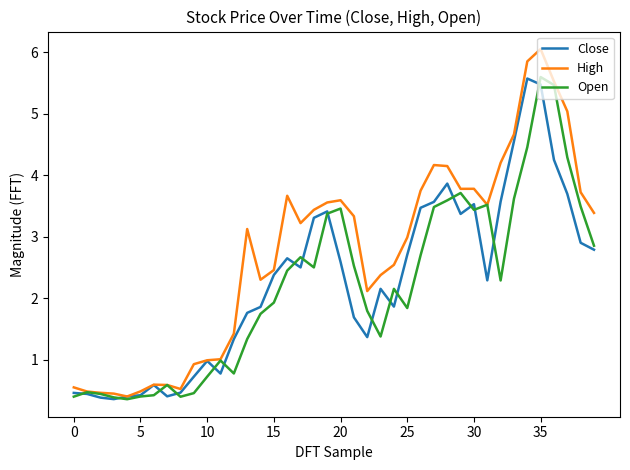

Which series has the largest range (max minus min)?

High